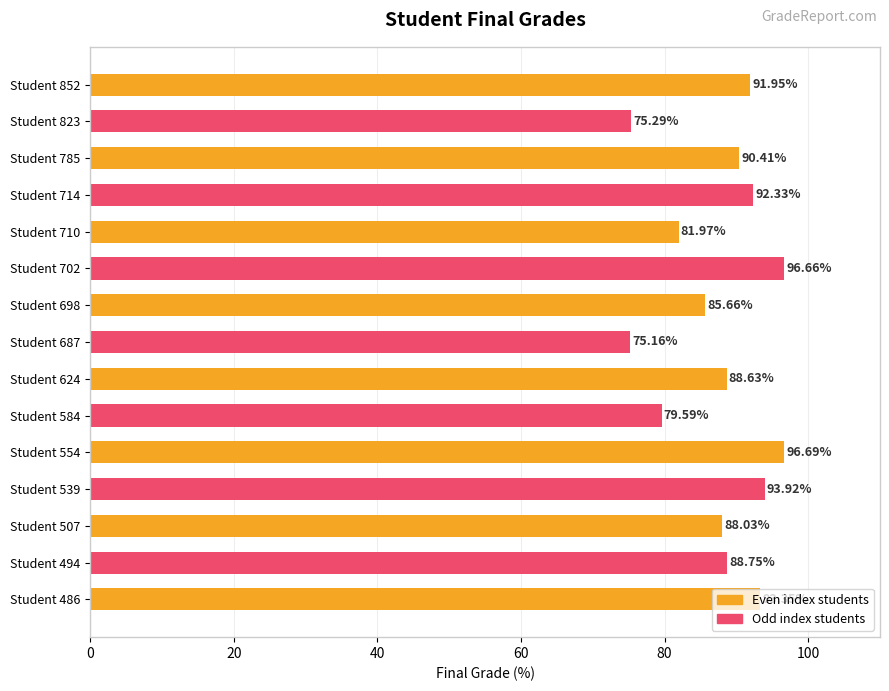

Between Student 702 and Student 785, which is larger?

Student 702